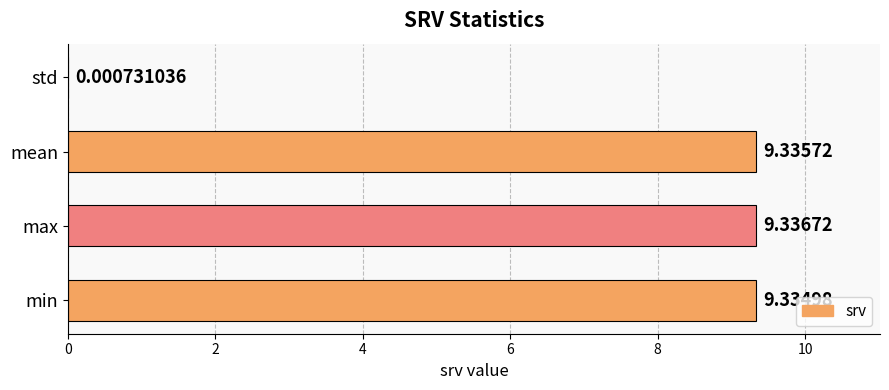

At which label is the value closest to 4?

std